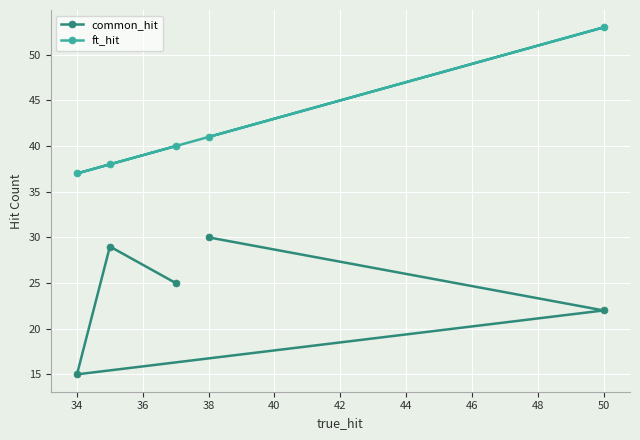

What is the minimum value for common_hit?

15